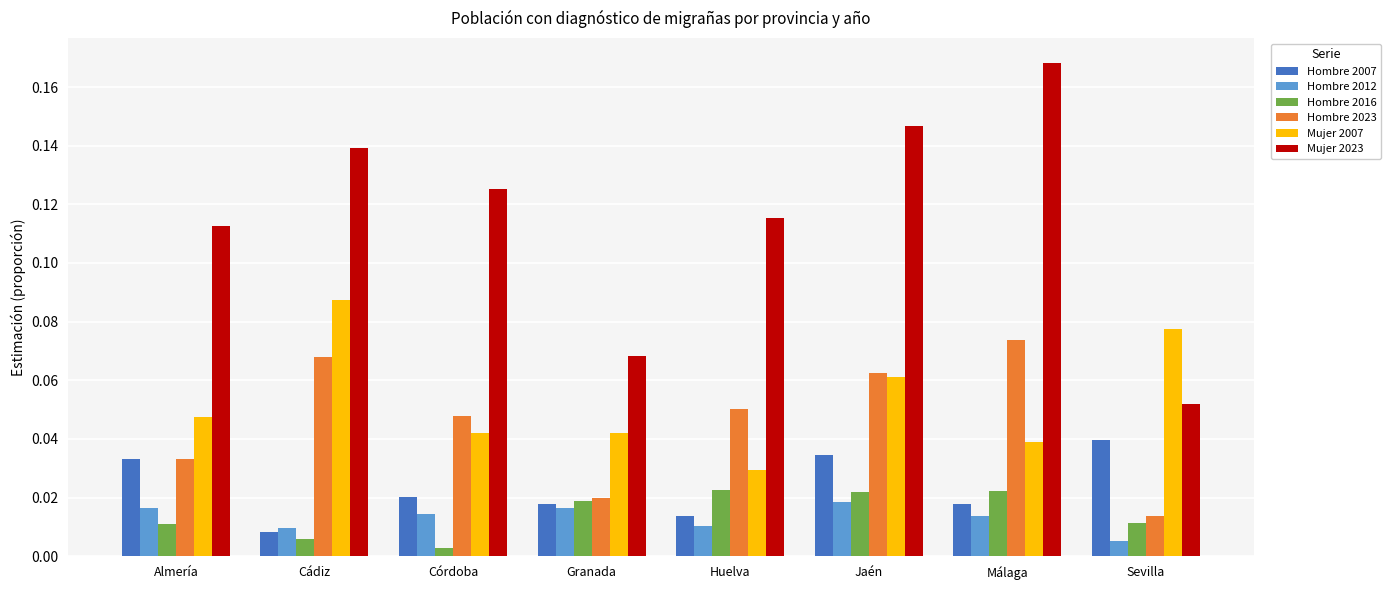

True or false: Hombre 2023 has a value of 0.0 at Huelva.

False